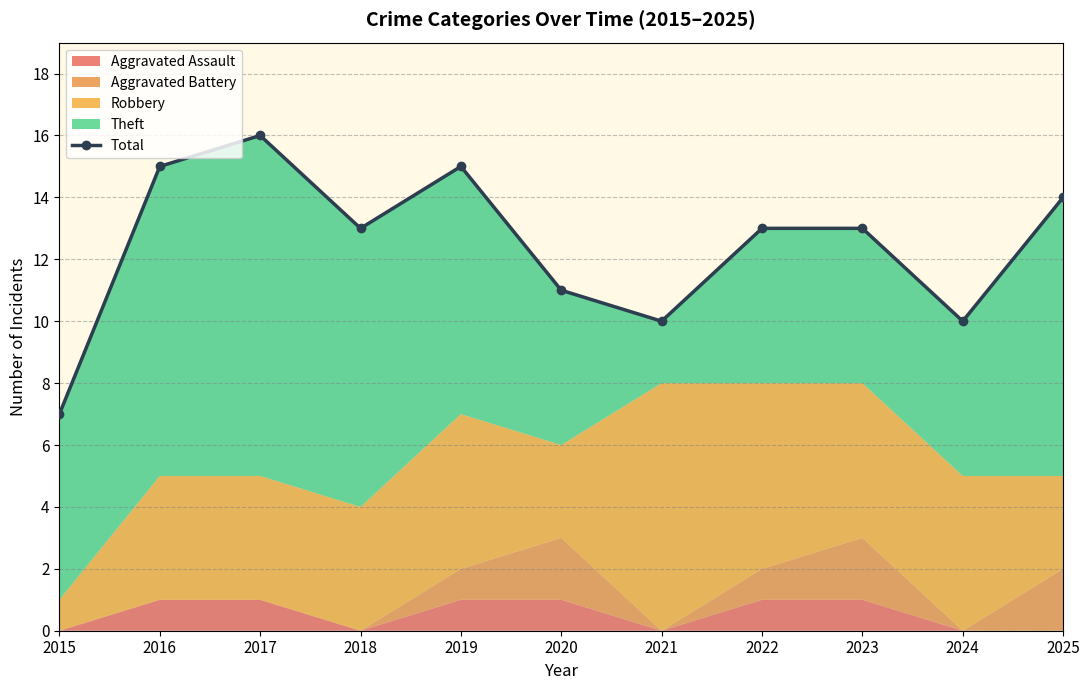

What is the sum of all values?

137